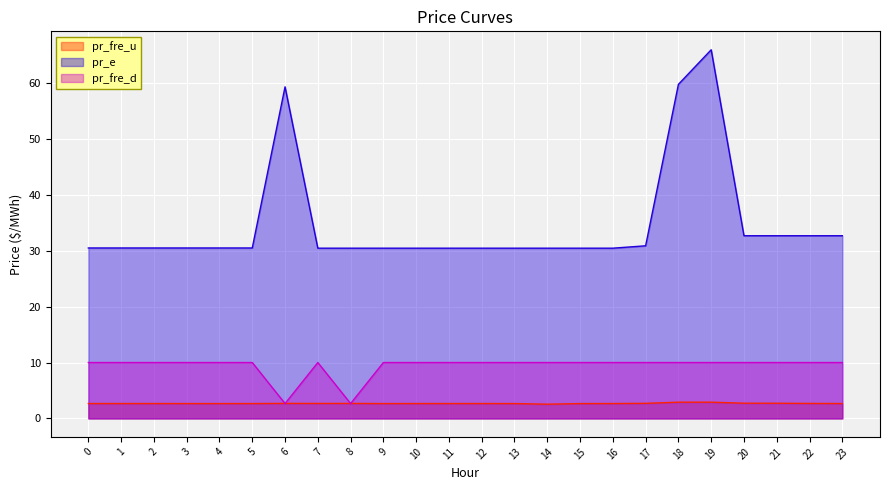

Reading left to right, list all the values displayed in this chart.

pr_fre_u: 0=2.7	1=2.7	2=2.7	3=2.7	4=2.7	5=2.7	6=2.7	7=2.7	8=2.7	9=2.7	10=2.7	11=2.7	12=2.7	13=2.7	14=2.5	15=2.7	16=2.7	17=2.7	18=2.9	19=2.9	20=2.7	21=2.7	22=2.7	23=2.7
pr_e: 0=30.5	1=30.5	2=30.5	3=30.5	4=30.5	5=30.5	6=59.3	7=30.5	8=30.5	9=30.5	10=30.5	11=30.5	12=30.5	13=30.5	14=30.5	15=30.5	16=30.5	17=30.9	18=59.8	19=65.9	20=32.7	21=32.7	22=32.7	23=32.7
pr_fre_d: 0=10.0	1=10.0	2=10.0	3=10.0	4=10.0	5=10.0	6=2.7	7=10.0	8=2.7	9=10.0	10=10.0	11=10.0	12=10.0	13=10.0	14=10.0	15=10.0	16=10.0	17=10.0	18=10.0	19=10.0	20=10.0	21=10.0	22=10.0	23=10.0